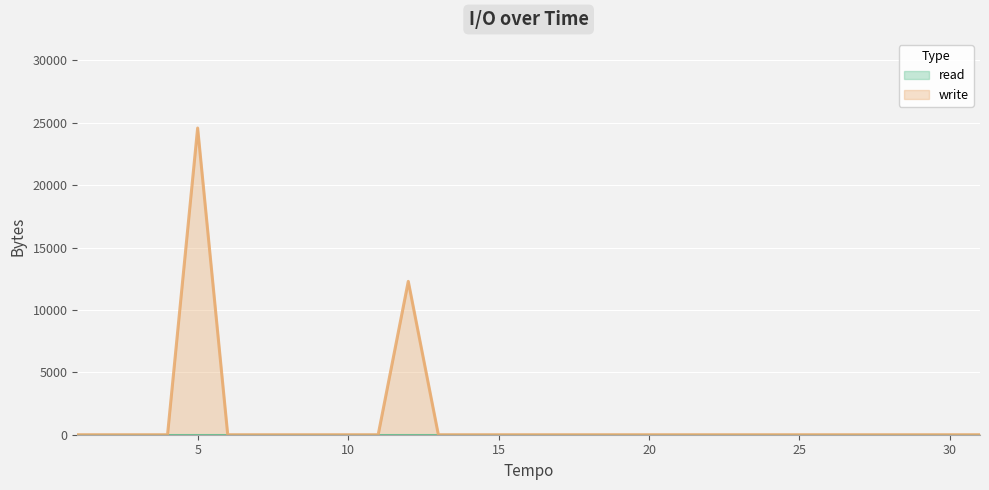

At which category is the sum across all series the highest?

5